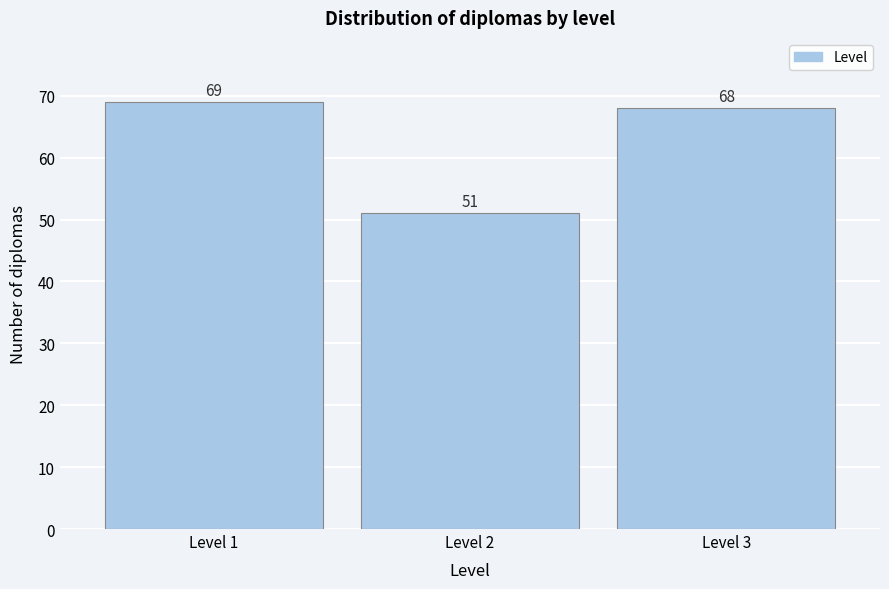

Reading right to left, transcribe all the data shown in this chart.

68	51	69